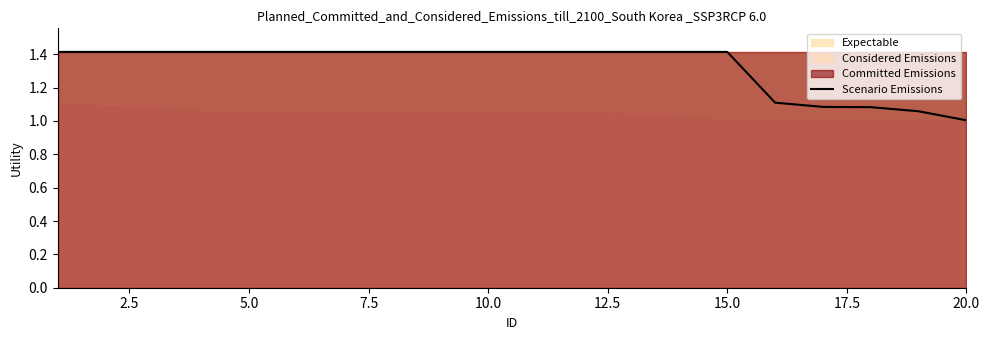

What is the value of the 16th point from the left?

1.1